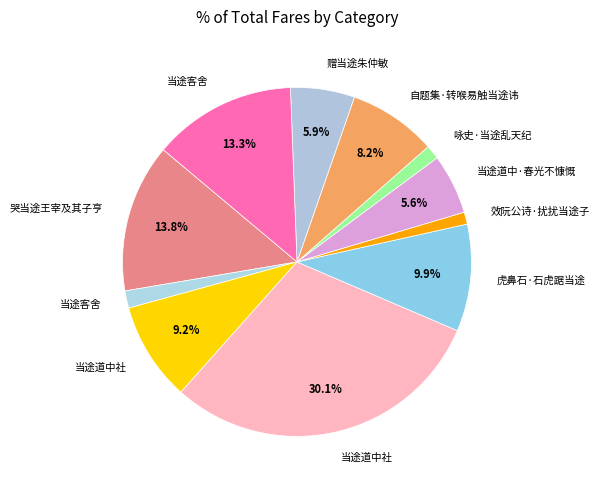

Is there any slice that represents more than half of the pie?

No